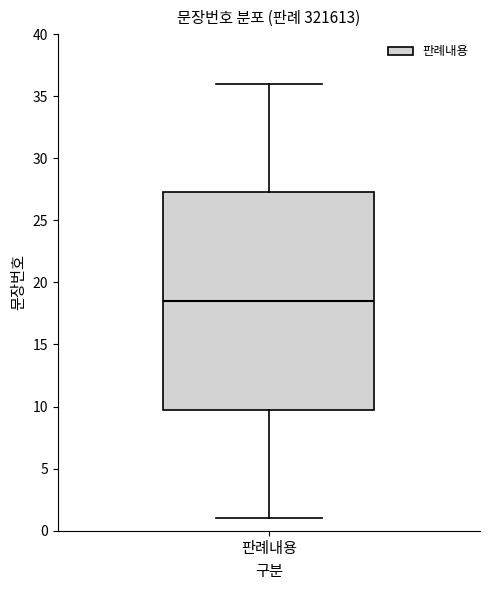

Read this box plot against the y-axis: the position of the median line, the range covered by the box, and the ends of both whiskers. The values are not printed on the chart, so give them approximately, as read against the axis.

median 18.5, box 10.0 to 27.5, whiskers 1.0 to 36.0